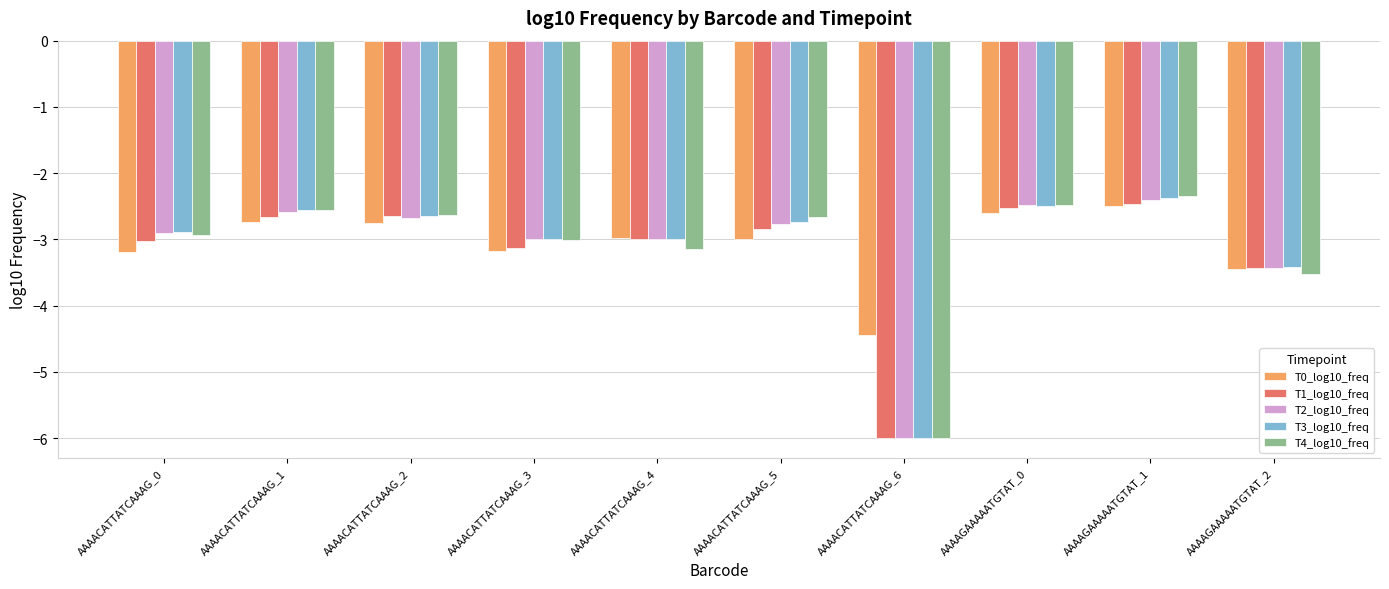

True or false: T4_log10_freq has a value of -1.8 at AAAACATTATCAAAG_1.

False